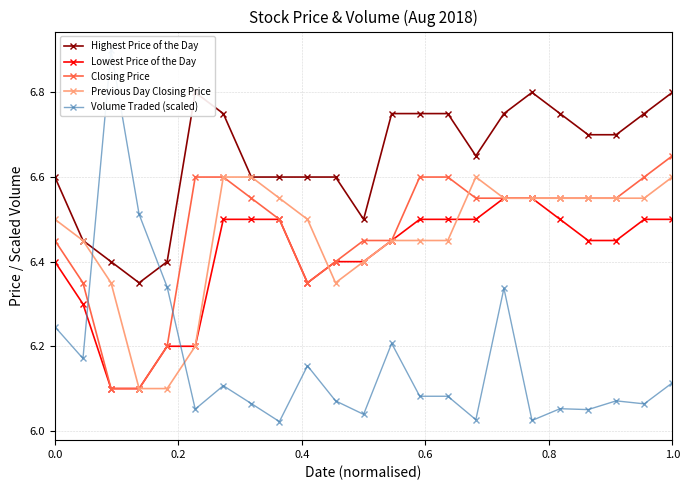

How many Previous Day Closing Price values are between 6 and 7?

23